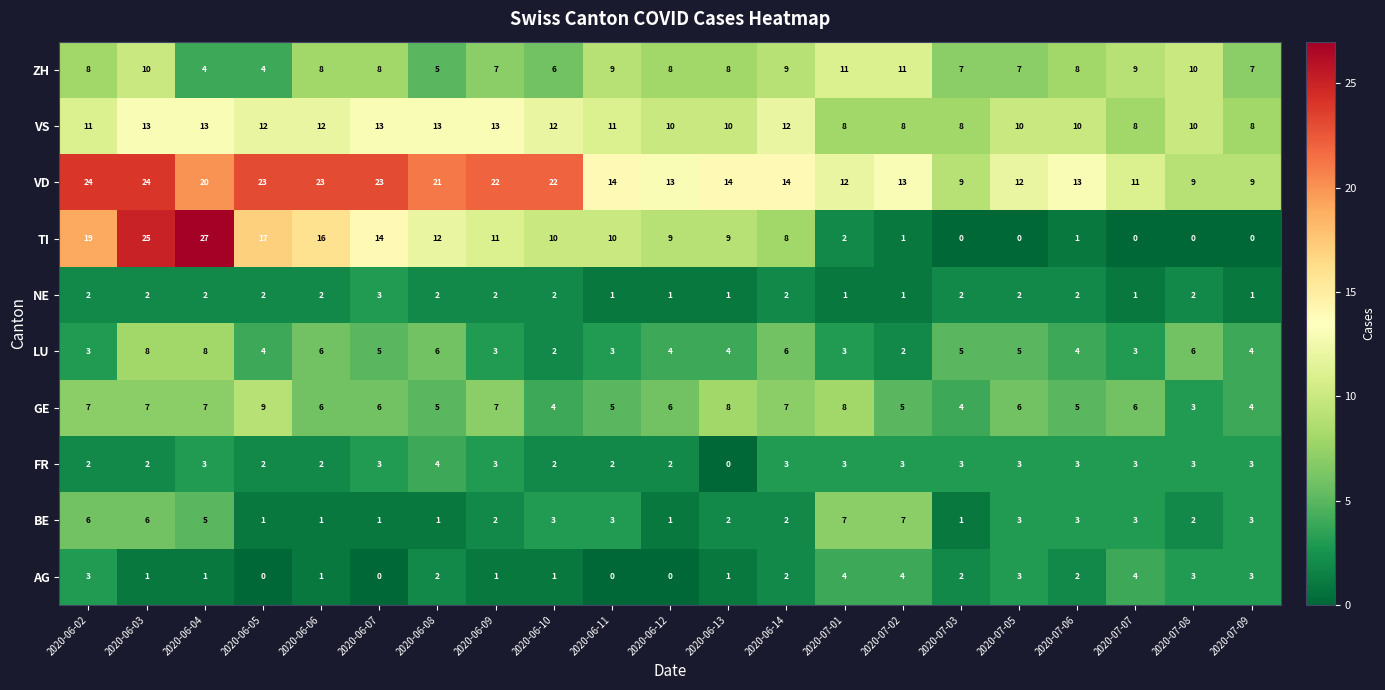

The ZH series shows 7 at 2020-06-08. True or false?

False